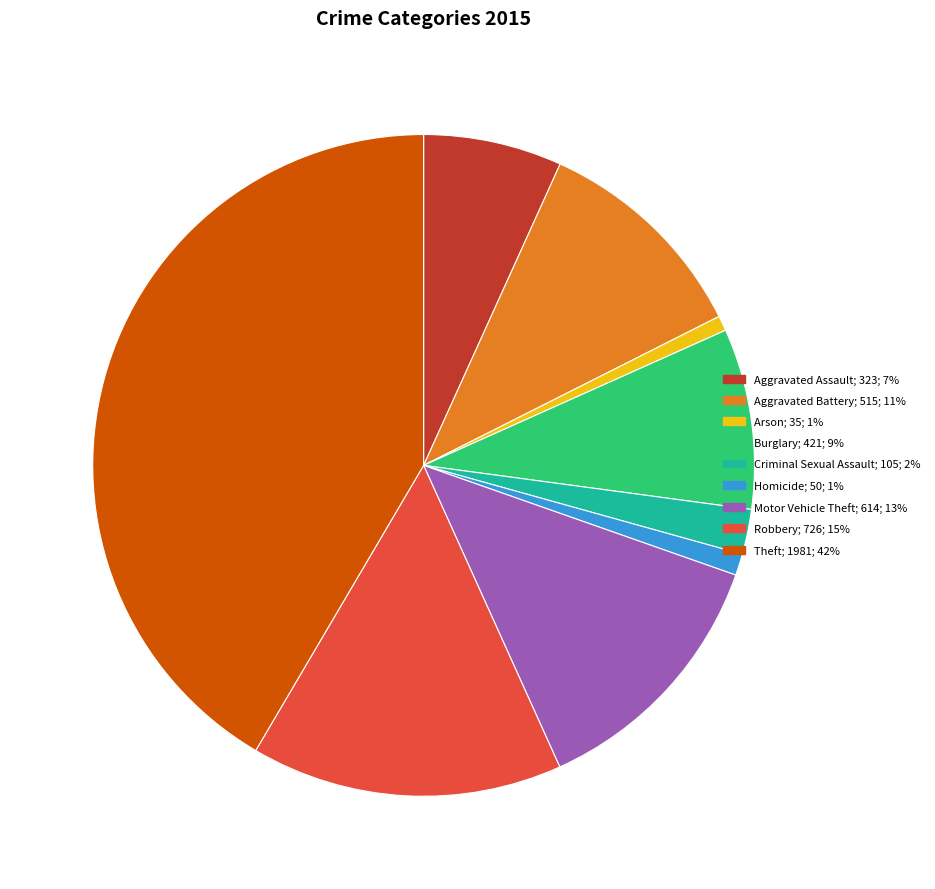

Which category has the biggest portion of the pie?

Theft